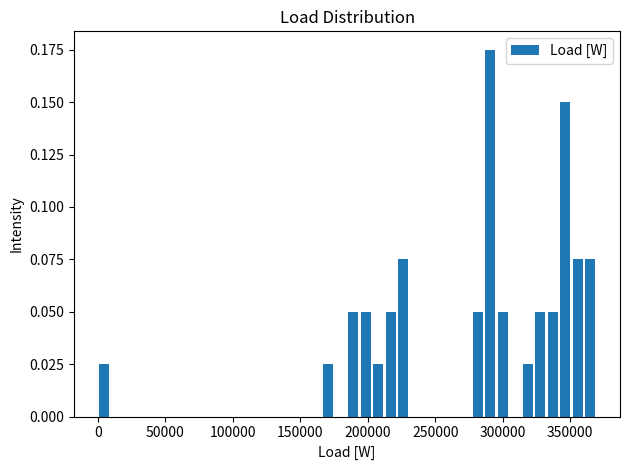

Read against the x-axis, roughly where is the centre of the tallest bar?

290000